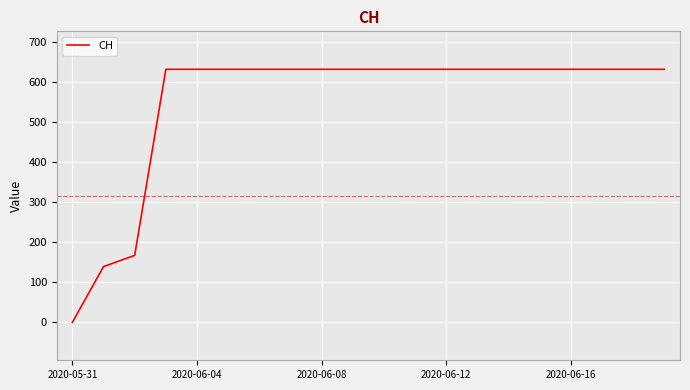

What is the maximum value shown in the chart?

631